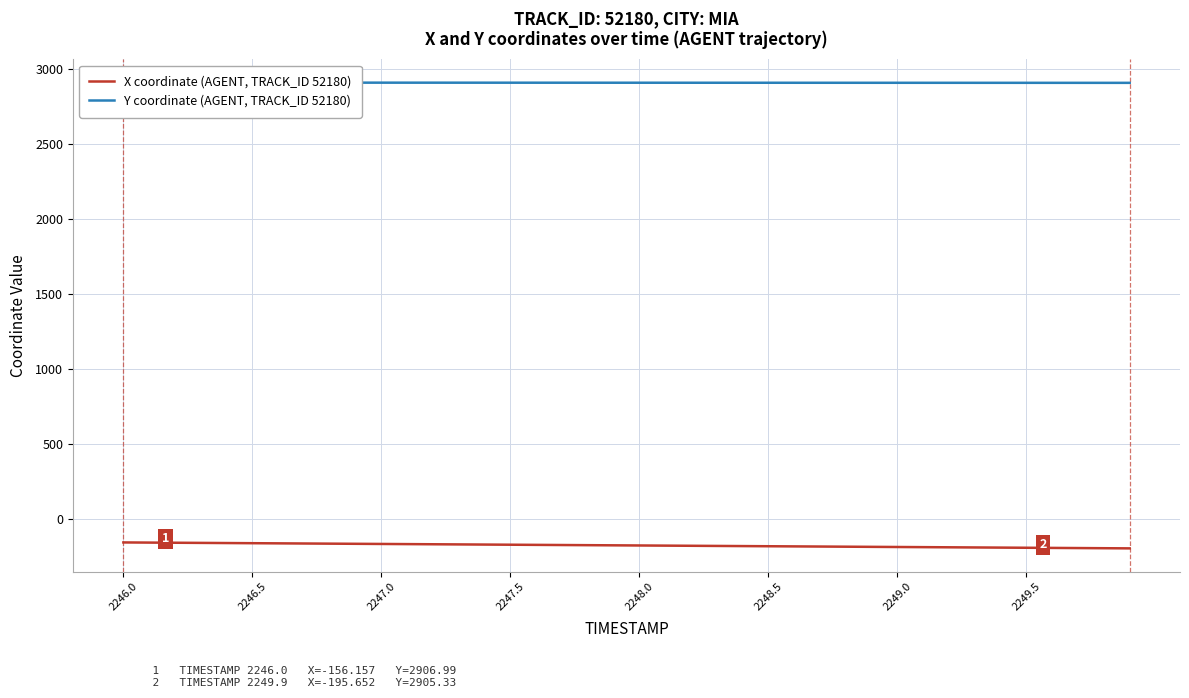

The value of X coordinate (AGENT, TRACK_ID 52180) at 2248.0 is -176.4. True or false?

True